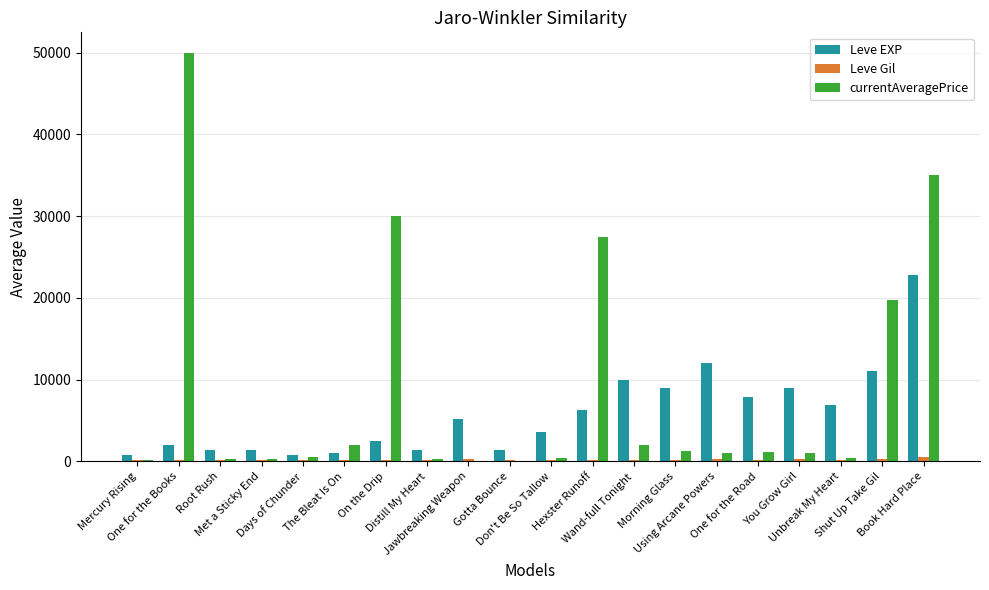

Which series has the largest total across all categories?

currentAveragePrice